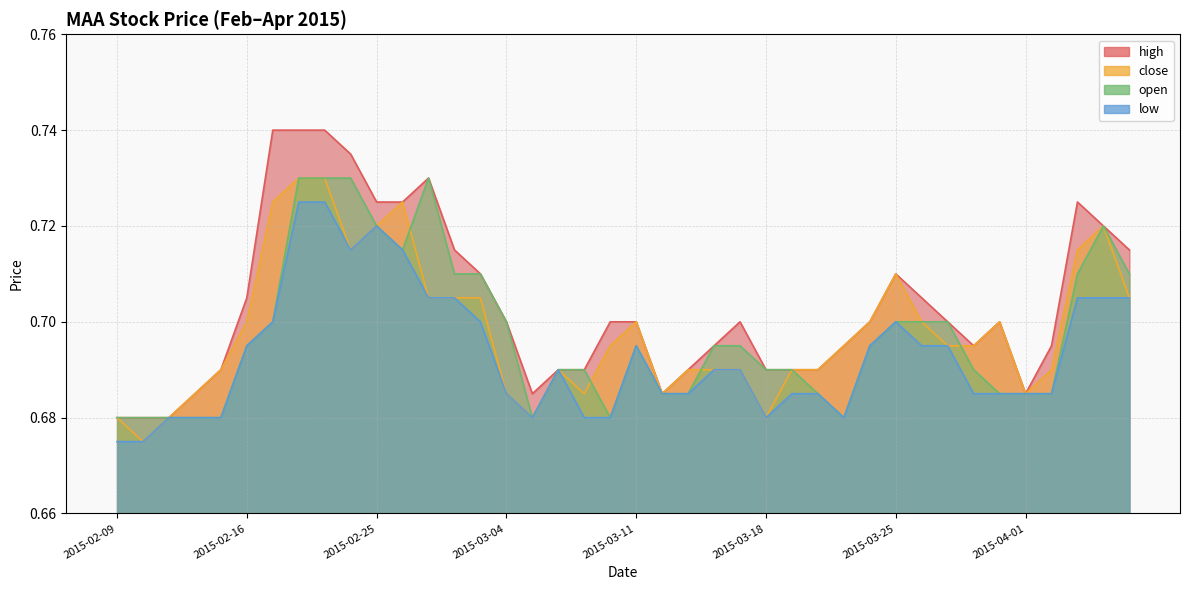

Which series changed the most between 2015-02-11 and 2015-03-12?

high